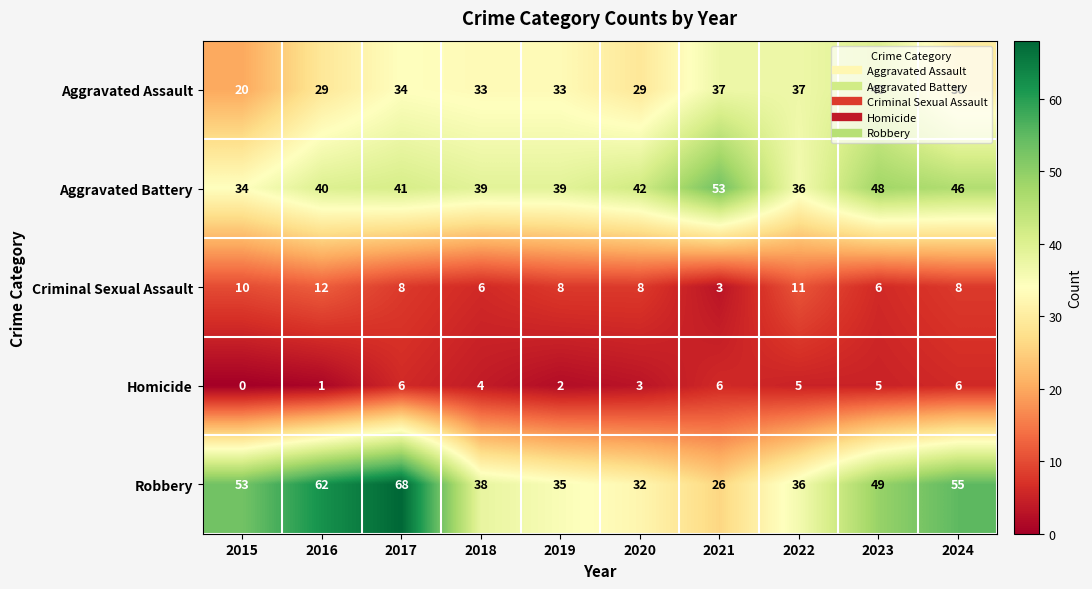

Where does the Robbery series first go above 49?

2015